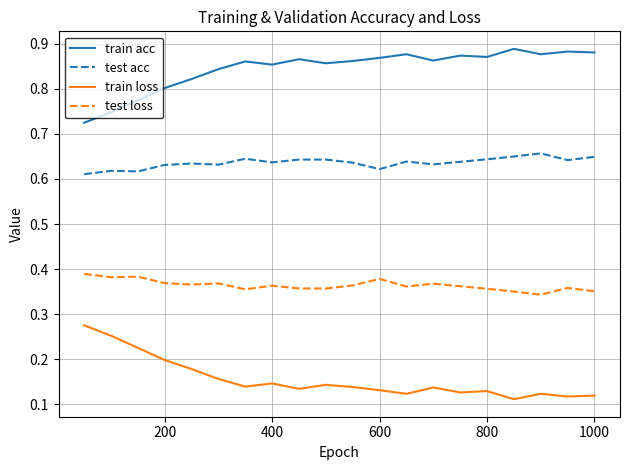

Which series has the largest total across all categories?

train acc